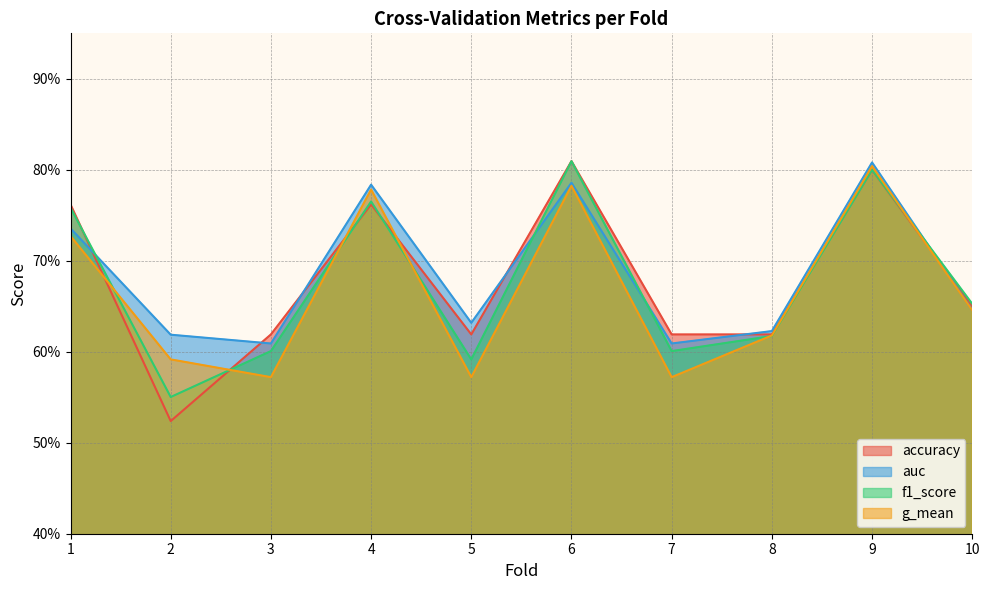

Reading left to right, what are all the values shown in this chart?

accuracy: 0.8	0.5	0.6	0.8	0.6	0.8	0.6	0.6	0.8	0.7
auc: 0.7	0.6	0.6	0.8	0.6	0.8	0.6	0.6	0.8	0.6
f1_score: 0.8	0.6	0.6	0.8	0.6	0.8	0.6	0.6	0.8	0.7
g_mean: 0.7	0.6	0.6	0.8	0.6	0.8	0.6	0.6	0.8	0.6